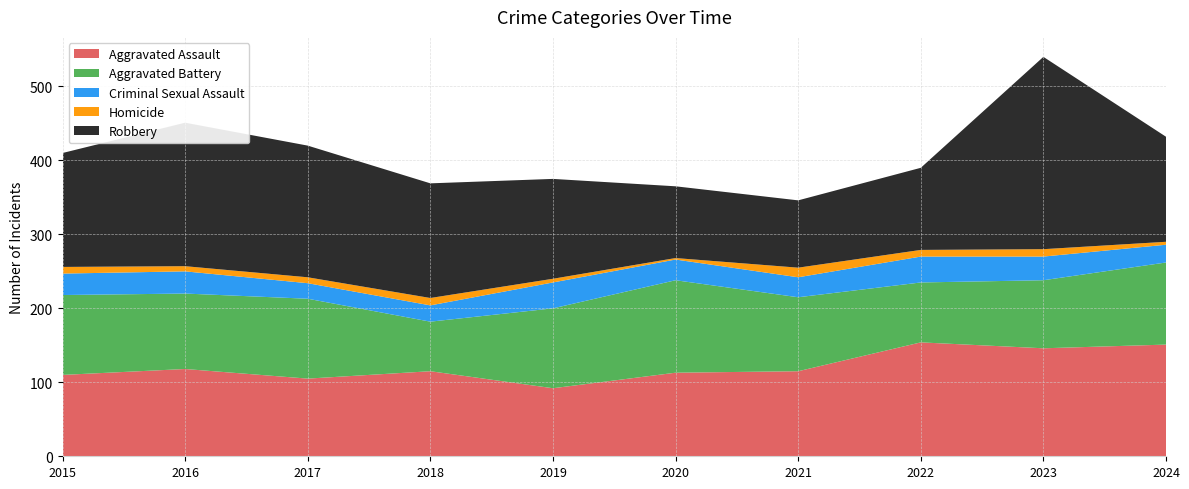

Reading left to right, extract all data points from this chart.

Aggravated Assault: 2015=110	2016=118	2017=105	2018=115	2019=92	2020=113	2021=115	2022=154	2023=146	2024=151
Aggravated Battery: 2015=108	2016=102	2017=108	2018=67	2019=108	2020=125	2021=100	2022=81	2023=92	2024=111
Criminal Sexual Assault: 2015=29	2016=30	2017=21	2018=22	2019=35	2020=28	2021=27	2022=35	2023=32	2024=24
Homicide: 2015=9	2016=7	2017=8	2018=10	2019=5	2020=2	2021=13	2022=9	2023=10	2024=4
Robbery: 2015=154	2016=194	2017=178	2018=155	2019=135	2020=97	2021=91	2022=111	2023=260	2024=142